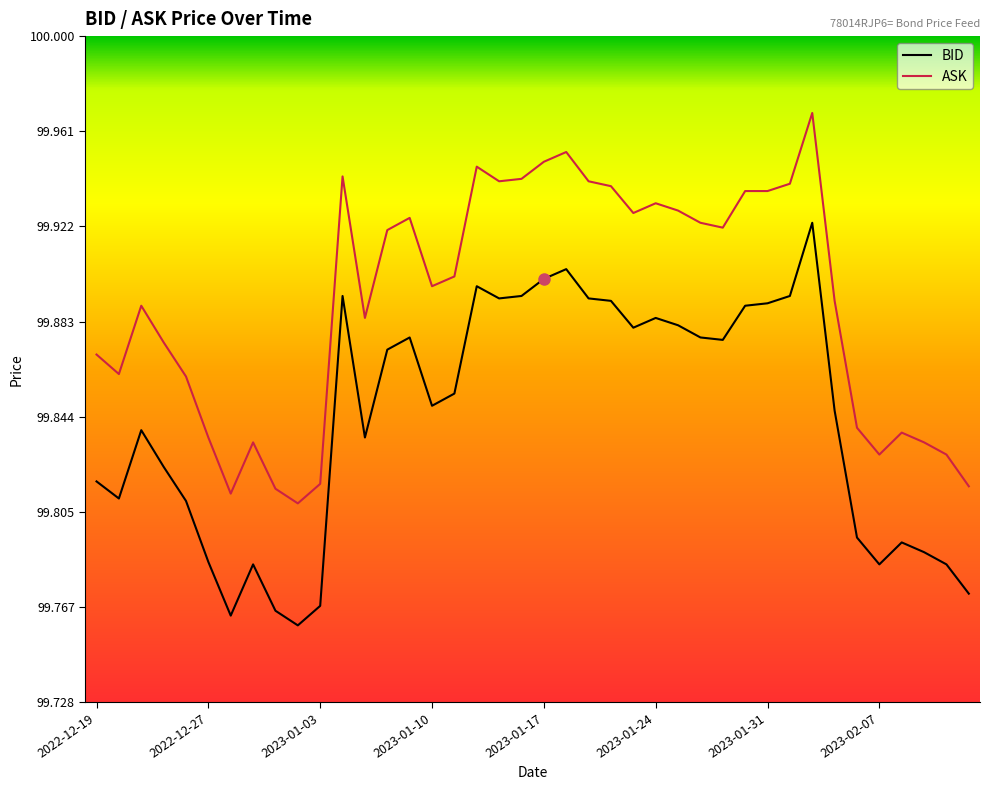

Which series has the widest spread of values?

BID